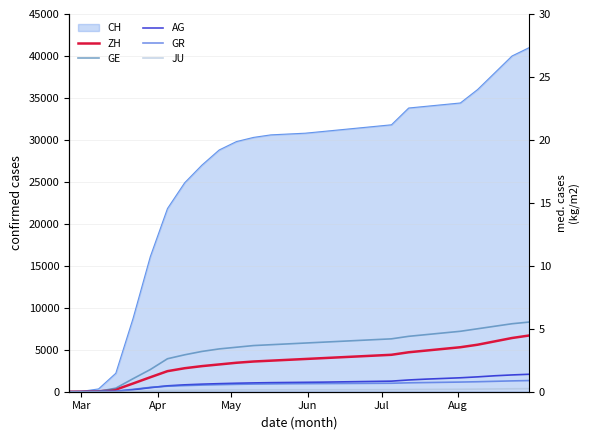

What is the difference between the second highest and second lowest values in the ZH series?

6393